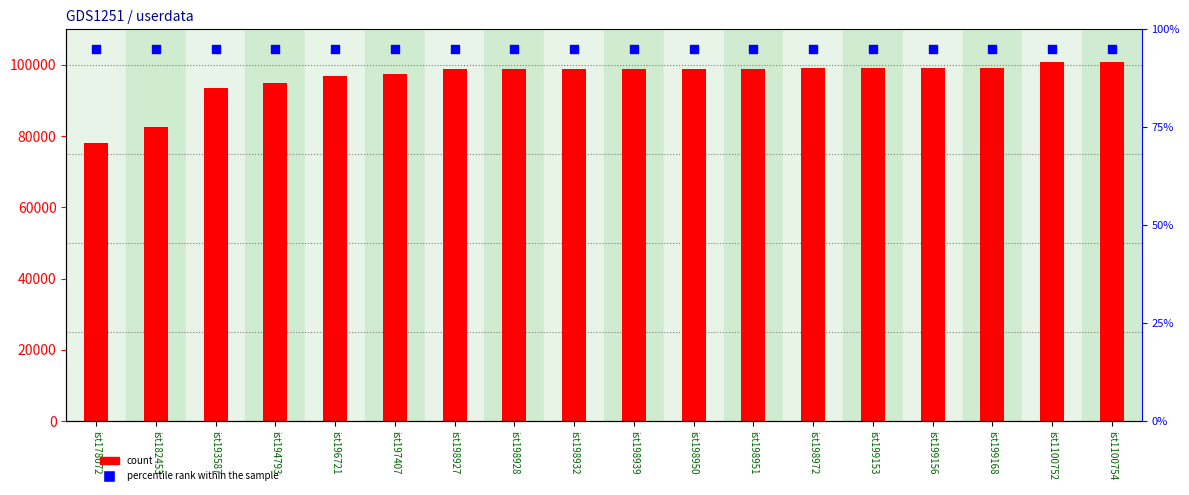

Which series has the largest total across all categories?

count